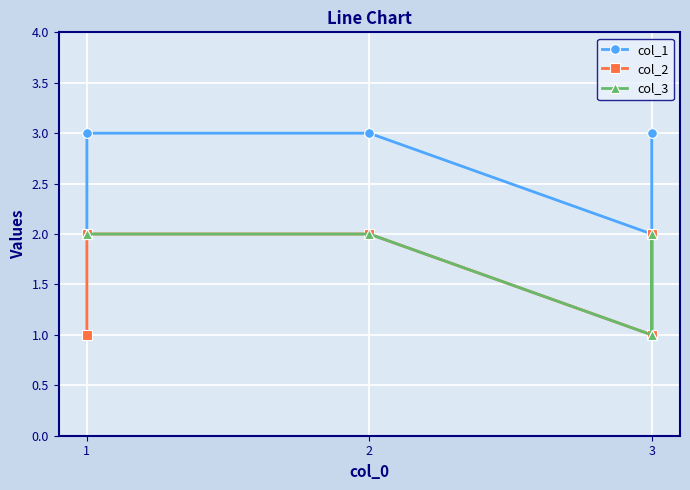

Between 2 and 3, which is larger?

2